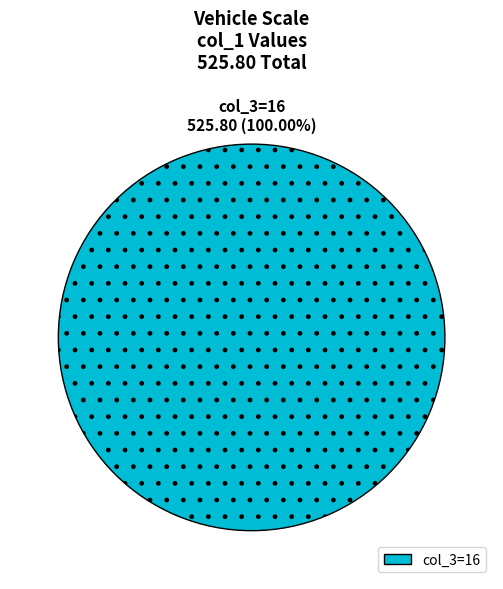

Count the number of slices in the pie.

1